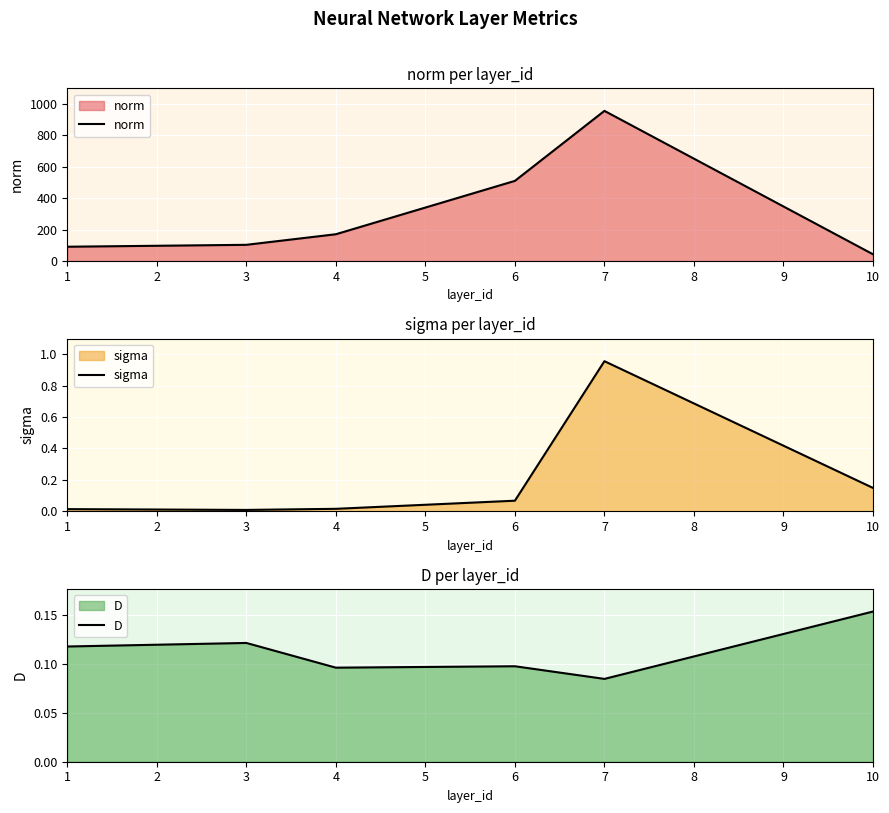

True or false: norm and D intersect in this chart.

False